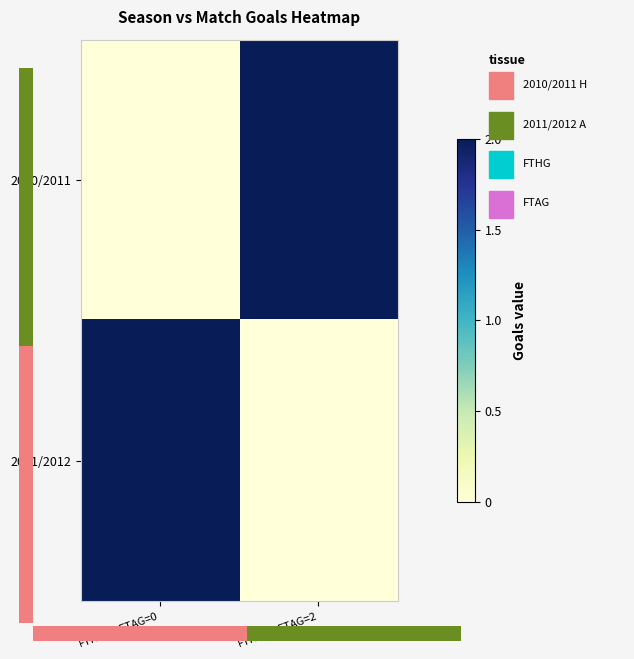

List the series in order of their peak value, highest first.

2010/2011, 2011/2012